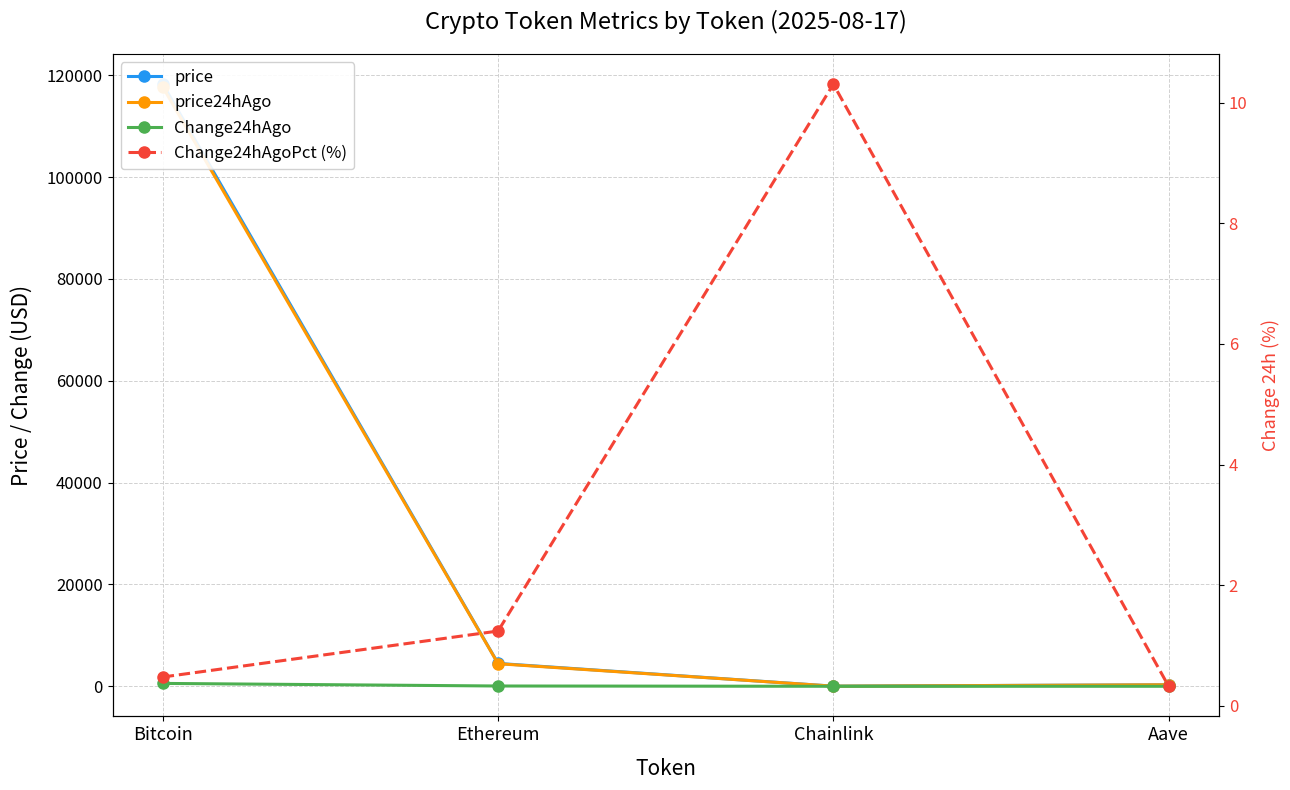

At which label does price24hAgo reach its minimum?

Chainlink